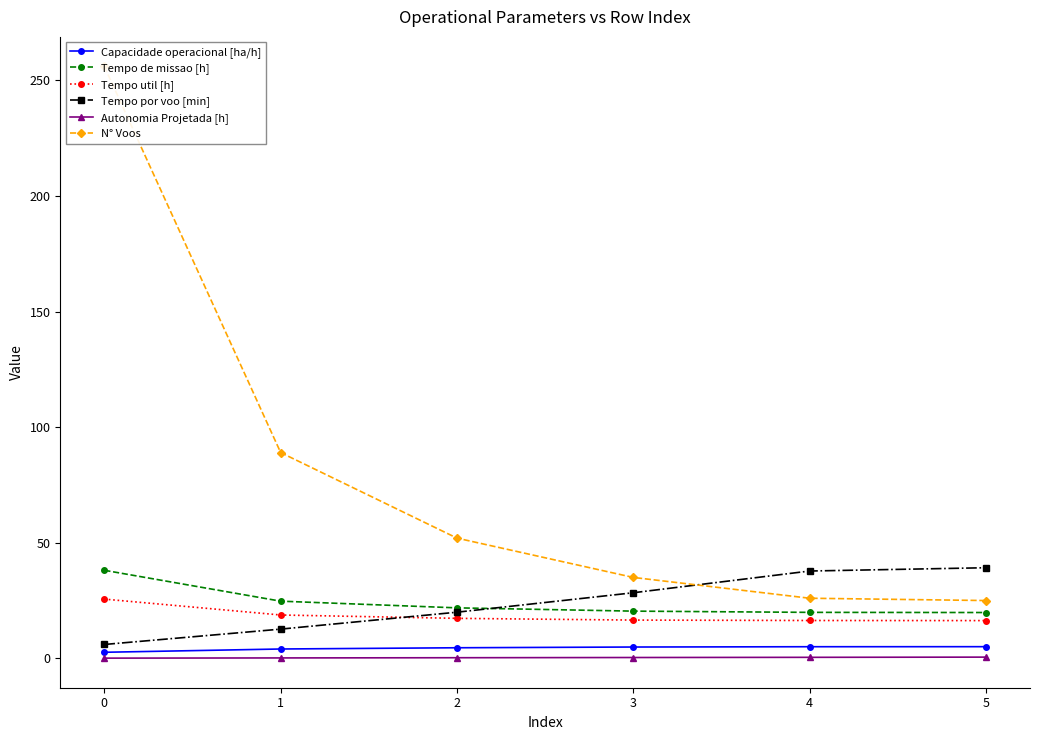

Is this an area chart (filled region under the line)?

No